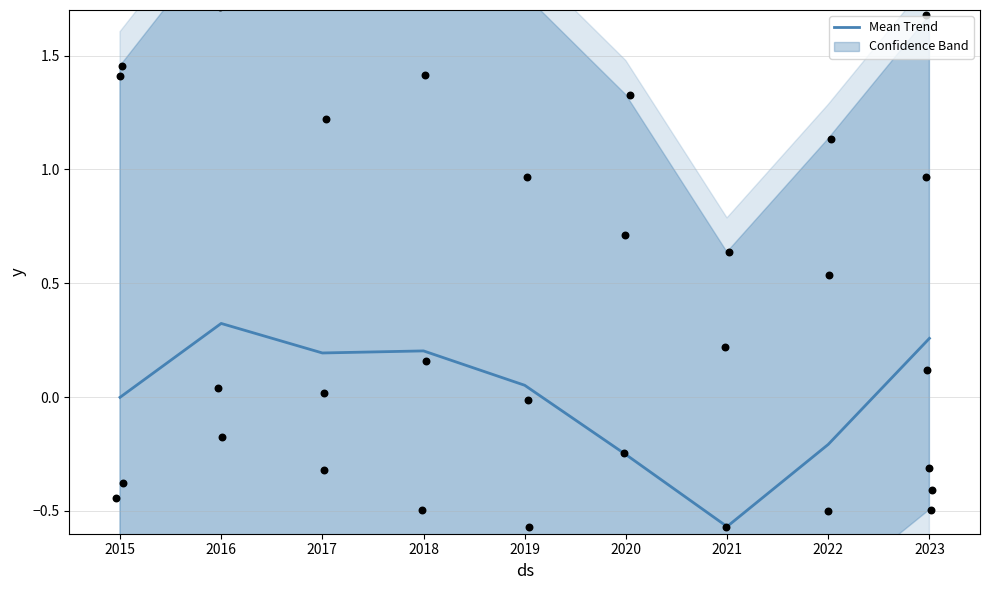

At how many categories does at least one series exceed 0?

9